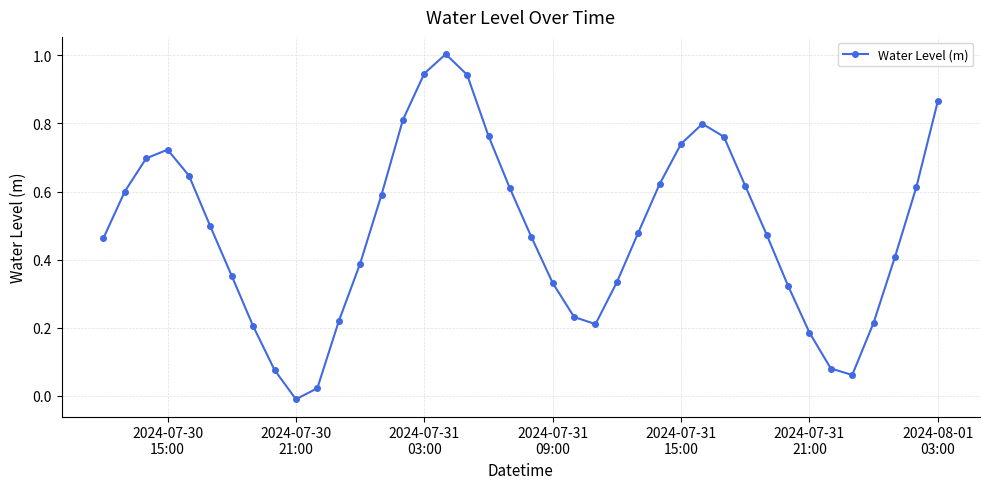

How many data points are above 0?

39